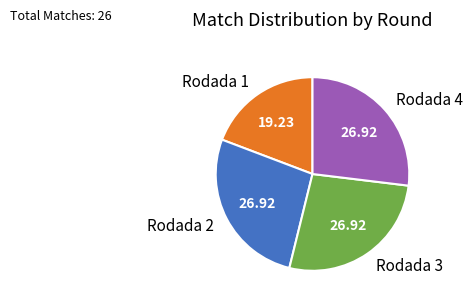

What is the ratio of the value at Rodada 4 to the value at Rodada 3?

1.0